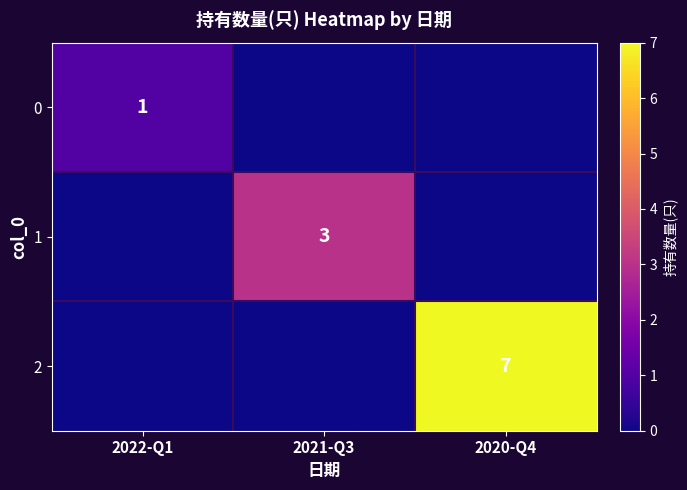

How many data points does each series have?

3